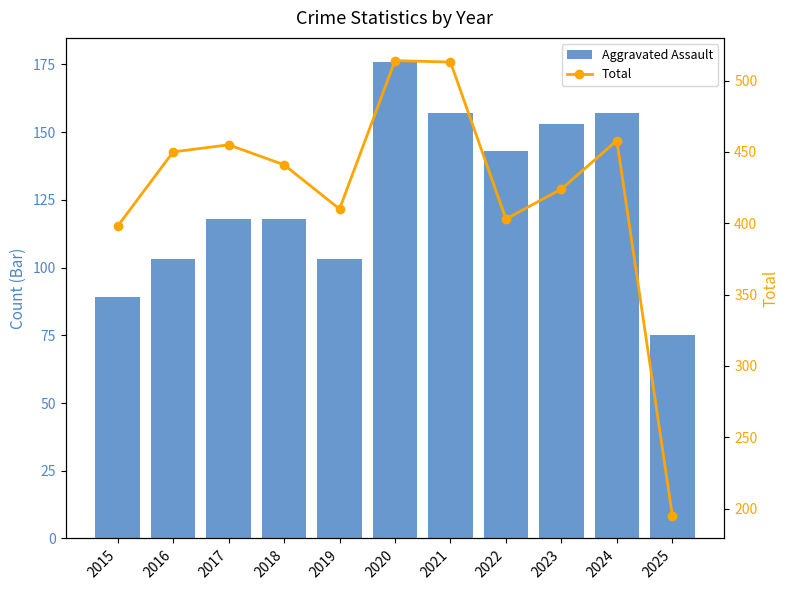

What is the difference between the maximum and minimum values in the Total series?

319